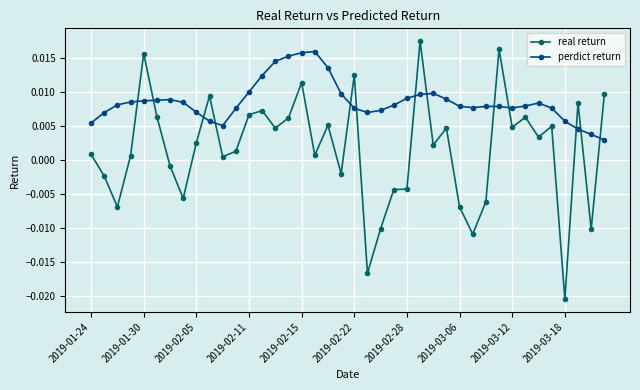

How many perdict return values are between 0 and 1?

40